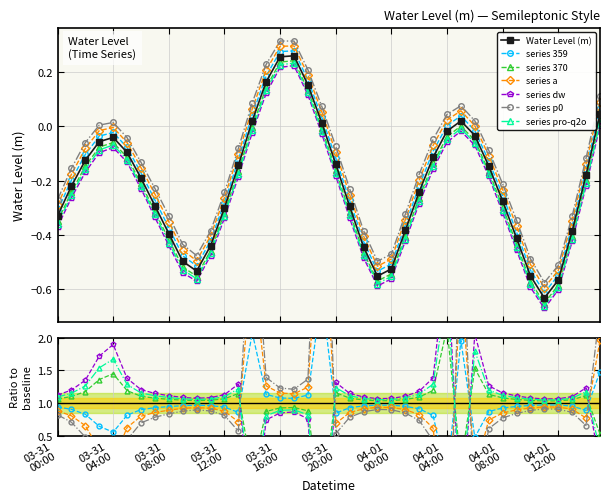

What is the average value?

-0.2